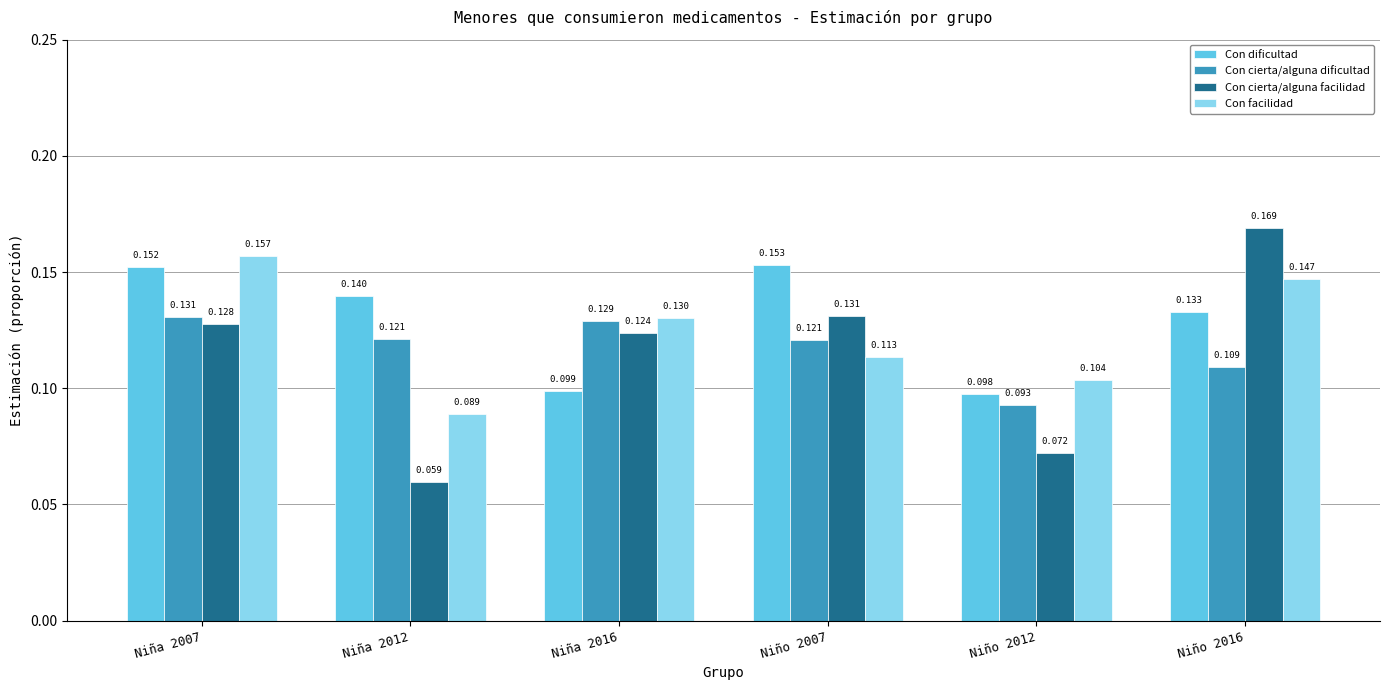

Between Niña 2007 and Niño 2012, which series saw the biggest shift?

Con cierta/alguna facilidad